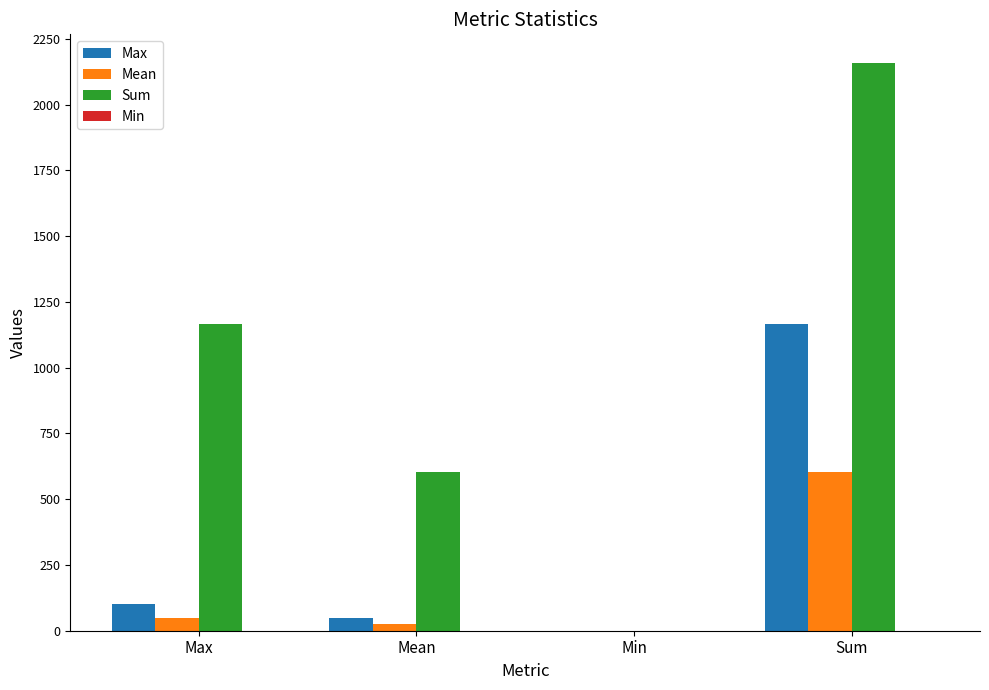

Which series has the largest total across all categories?

Sum